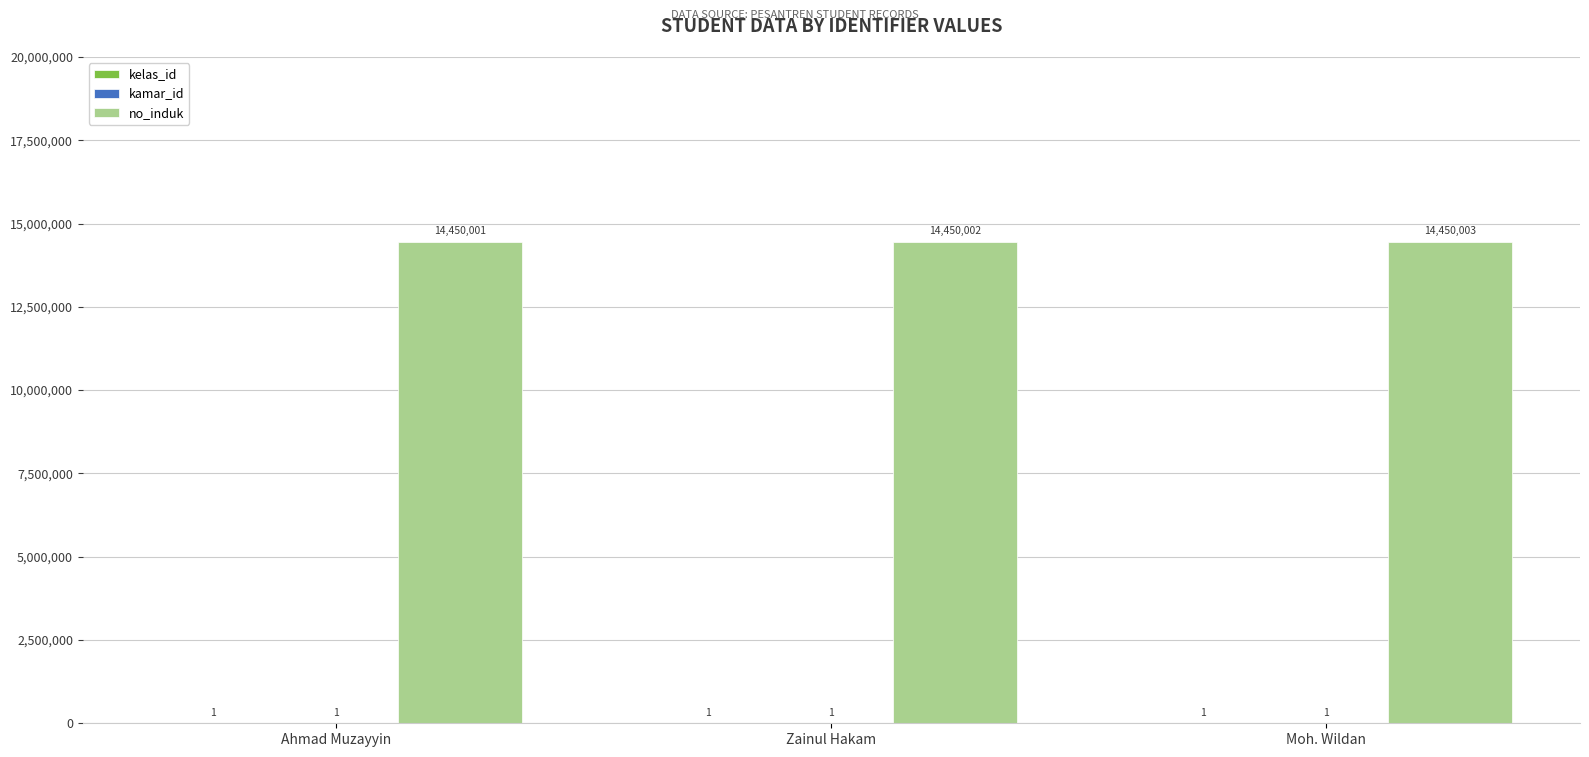

Does the chart contain stacked bars?

No